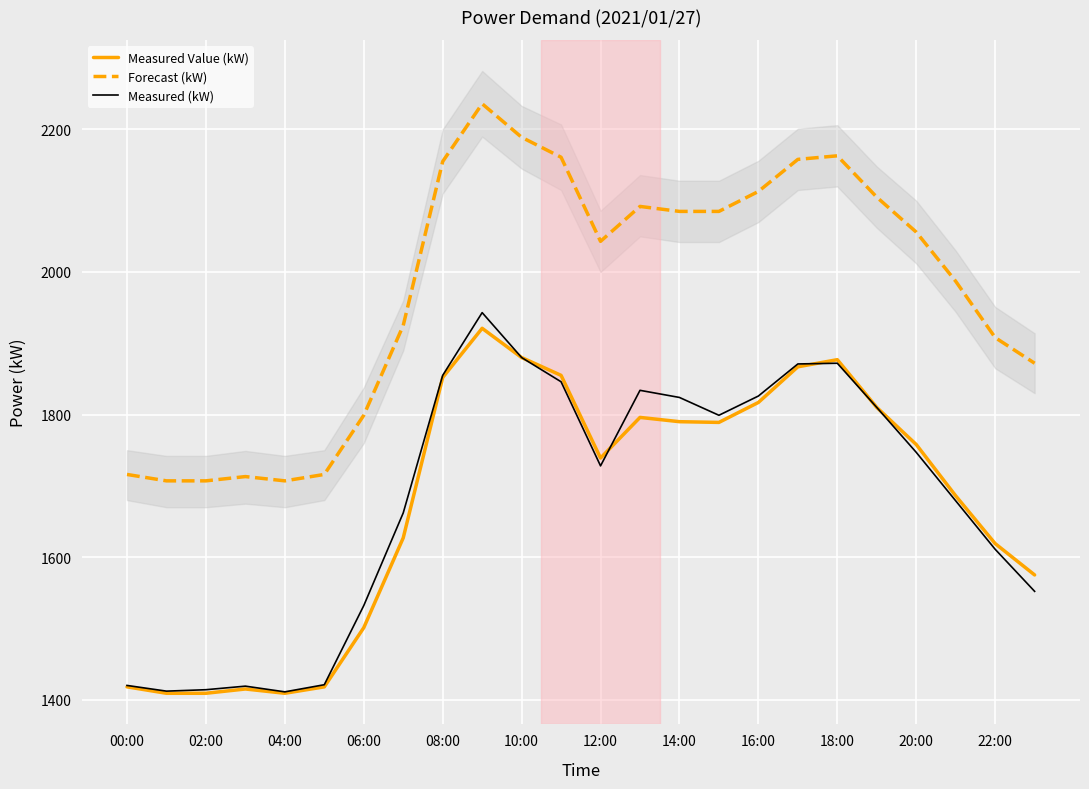

How many lines are shown in the chart?

3